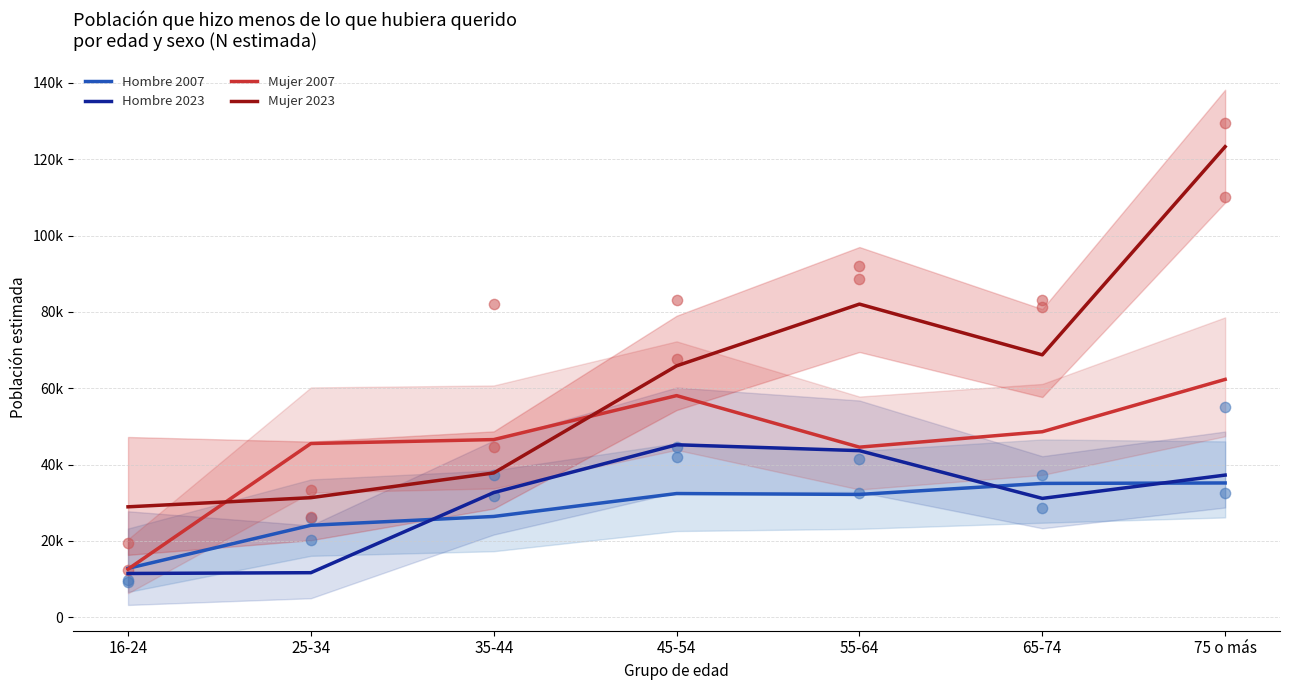

At which category is the sum across all series the highest?

75 o más